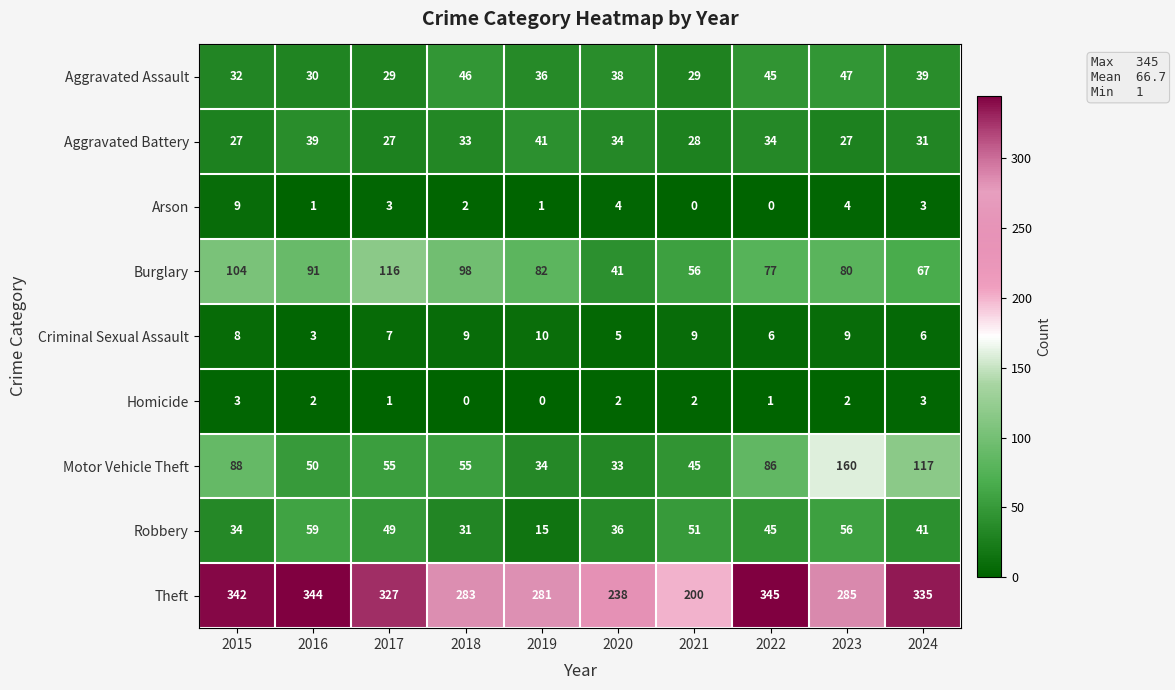

At which category is the sum across all series the highest?

2023